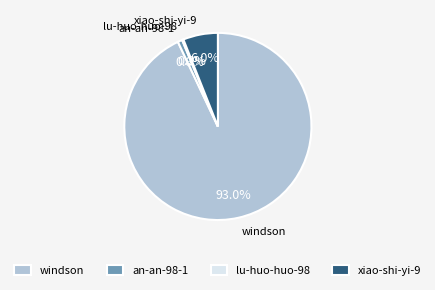

Which slice represents more than half of the pie?

windson